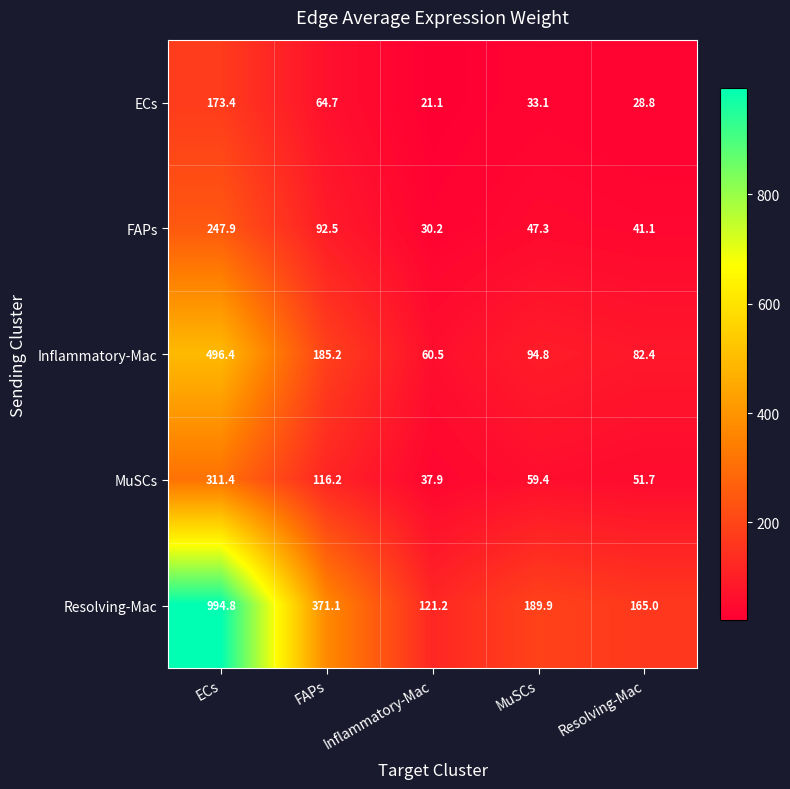

What is the total value across all series at ECs?

2223.9